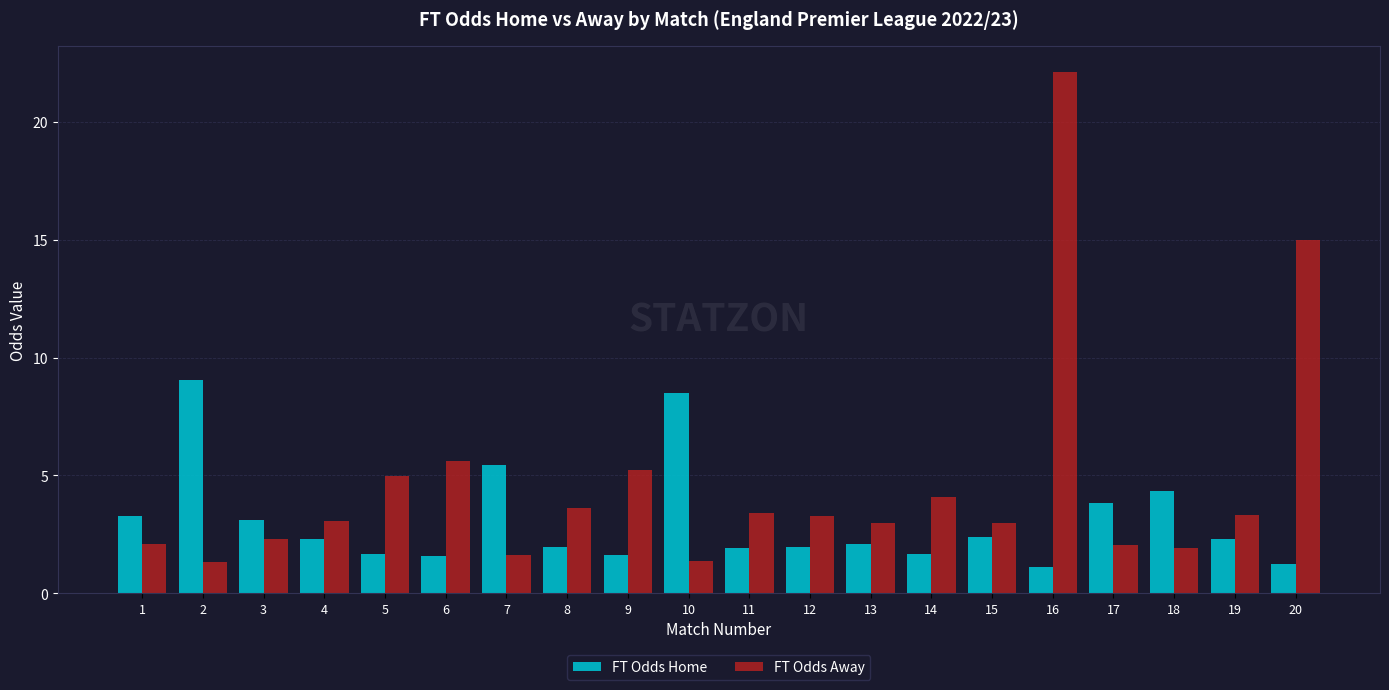

What value does the FT Odds Home series have at 16?

1.1